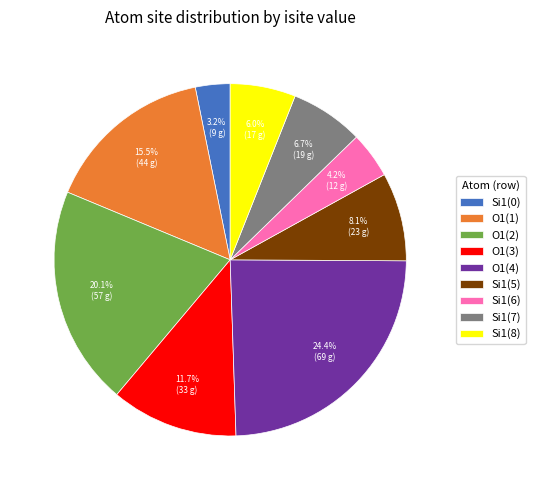

How many segments does this pie chart have?

9